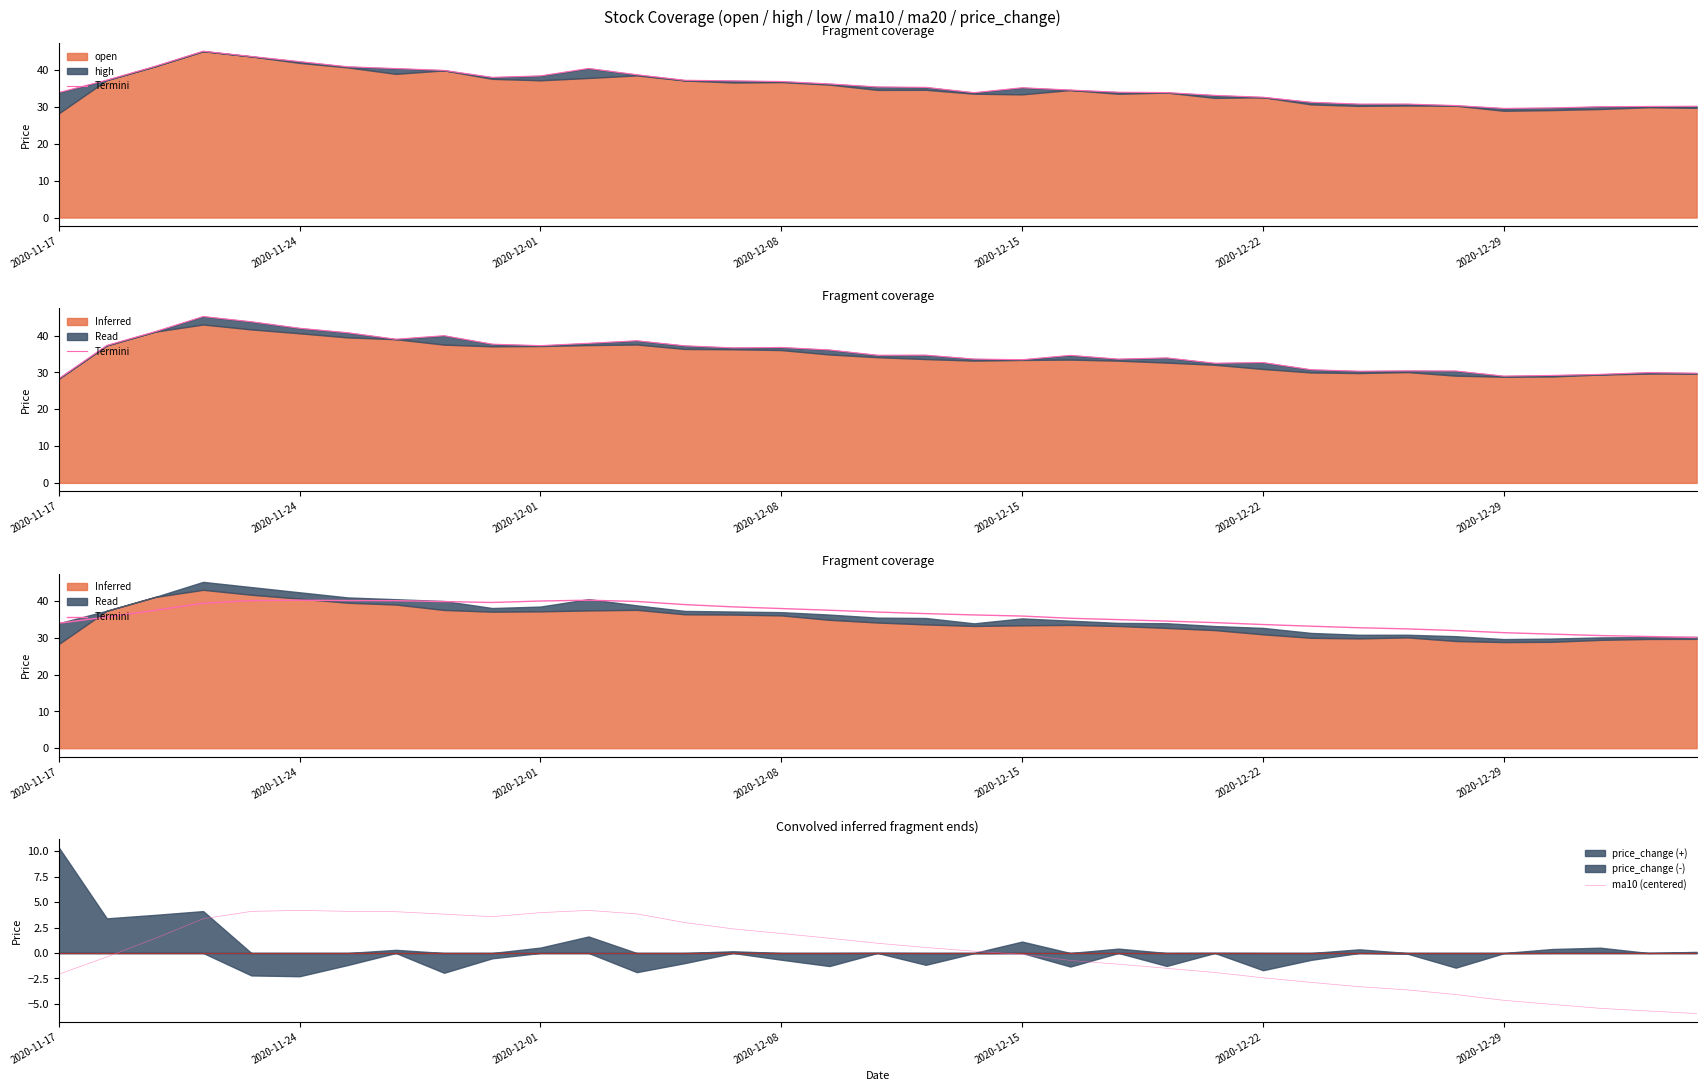

What is the difference between the maximum and second lowest values in the Termini series?

9.9